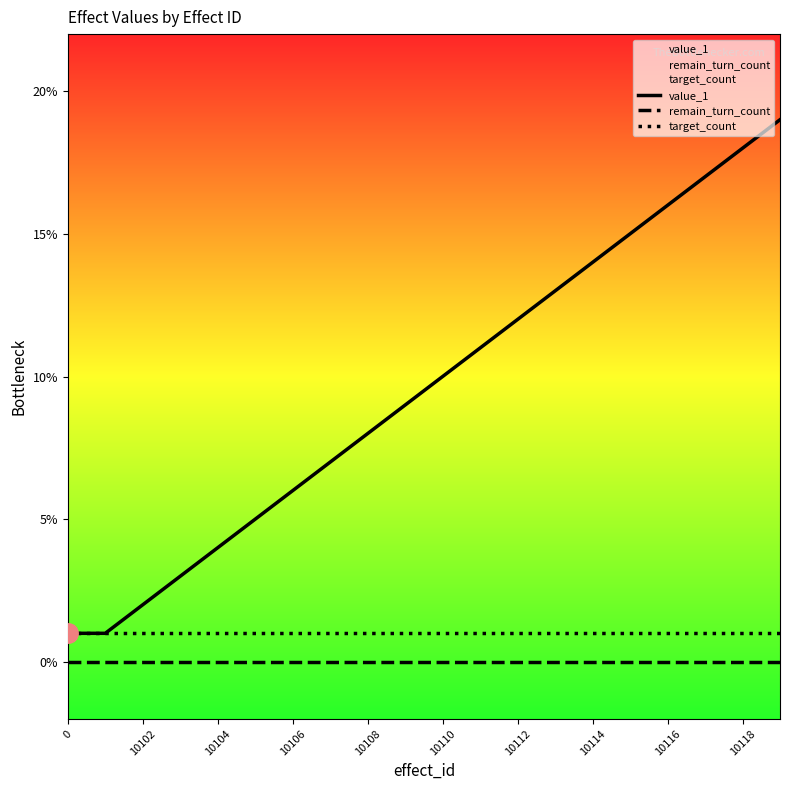

Which series changed the most between 10110 and 10116?

value_1